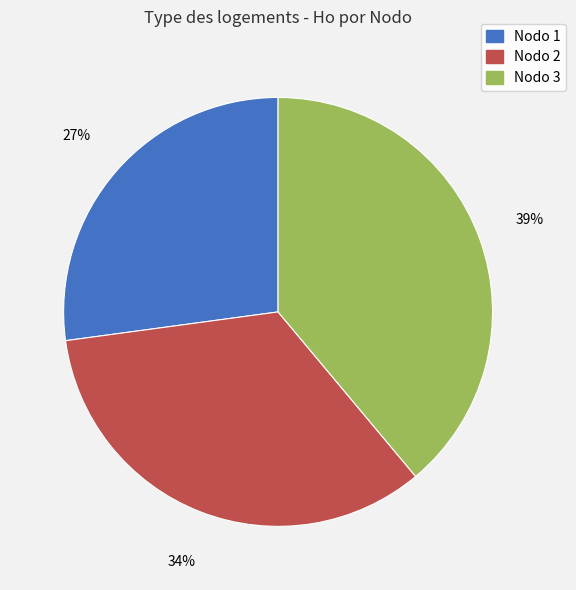

To the nearest percent, what is the average slice percentage?

33%